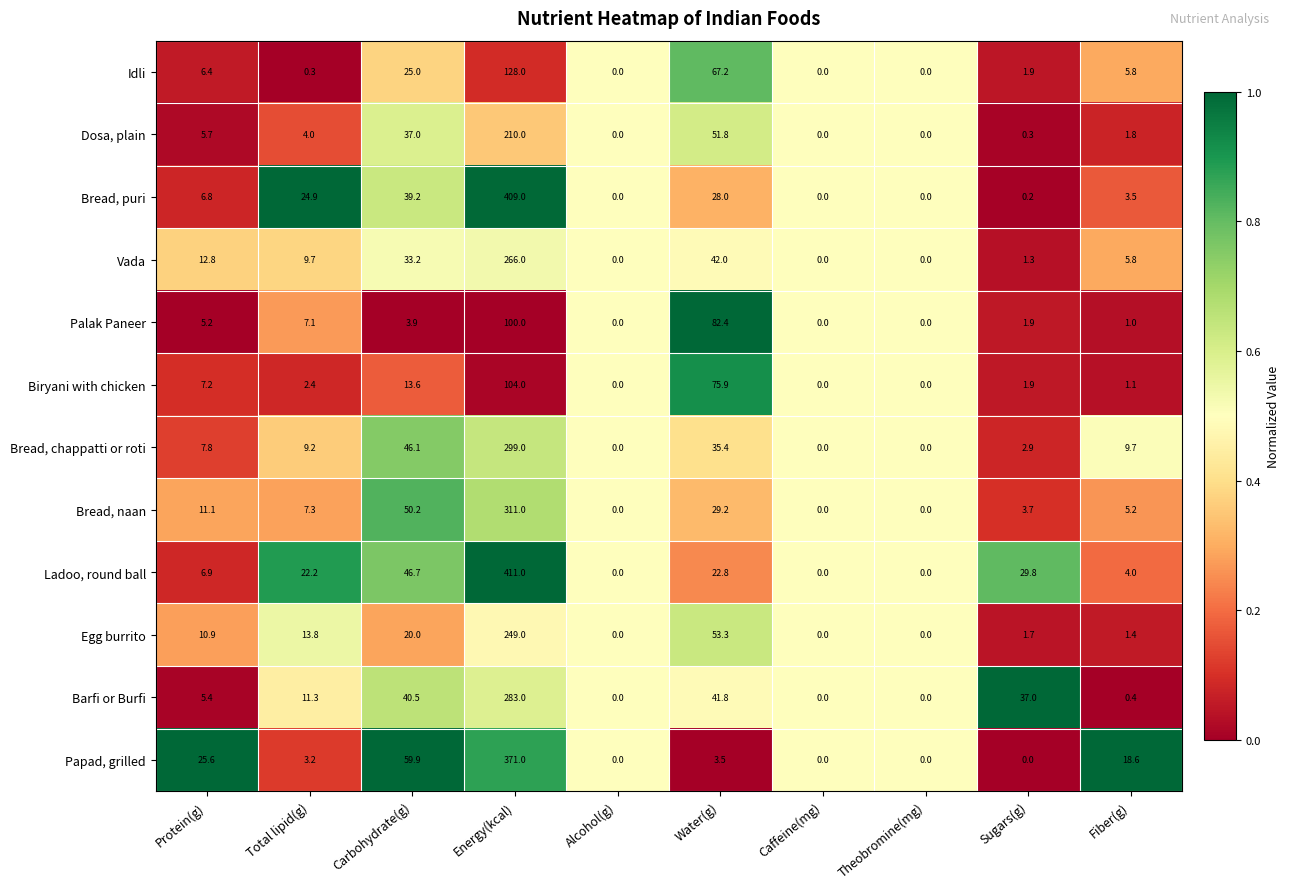

Rank the series at Energy(kcal) from lowest to highest value.

Palak Paneer, Biryani with chicken, Idli, Dosa, plain, Egg burrito, Vada, Barfi or Burfi, Bread, chappatti or roti, Bread, naan, Papad, grilled, Bread, puri, Ladoo, round ball